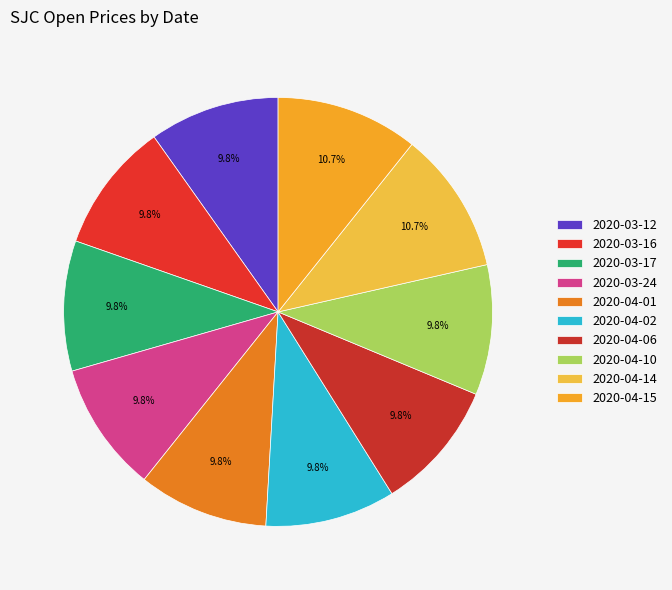

Which has a higher value, 2020-03-16 or 2020-04-01?

2020-03-16